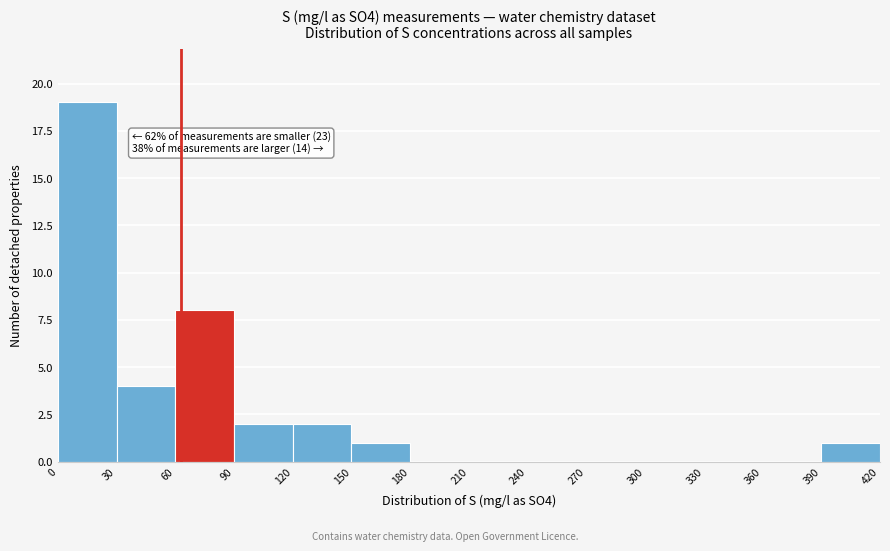

Which range on the x-axis has the tallest bar?

0 to 30